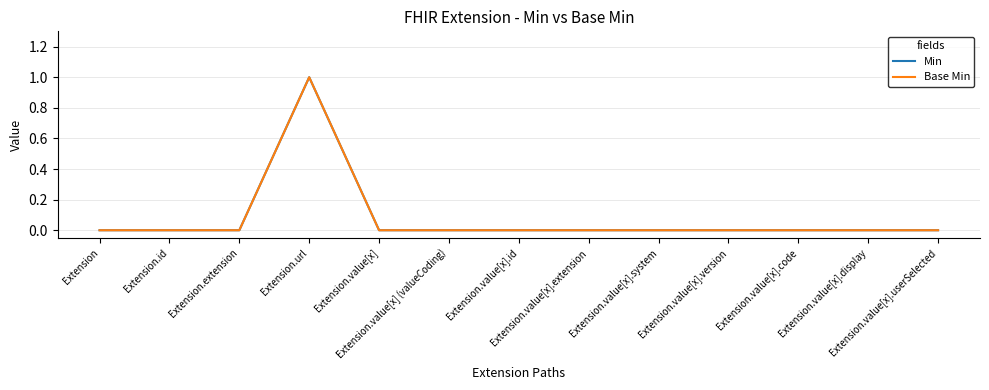

True or false: Min and Base Min intersect in this chart.

False